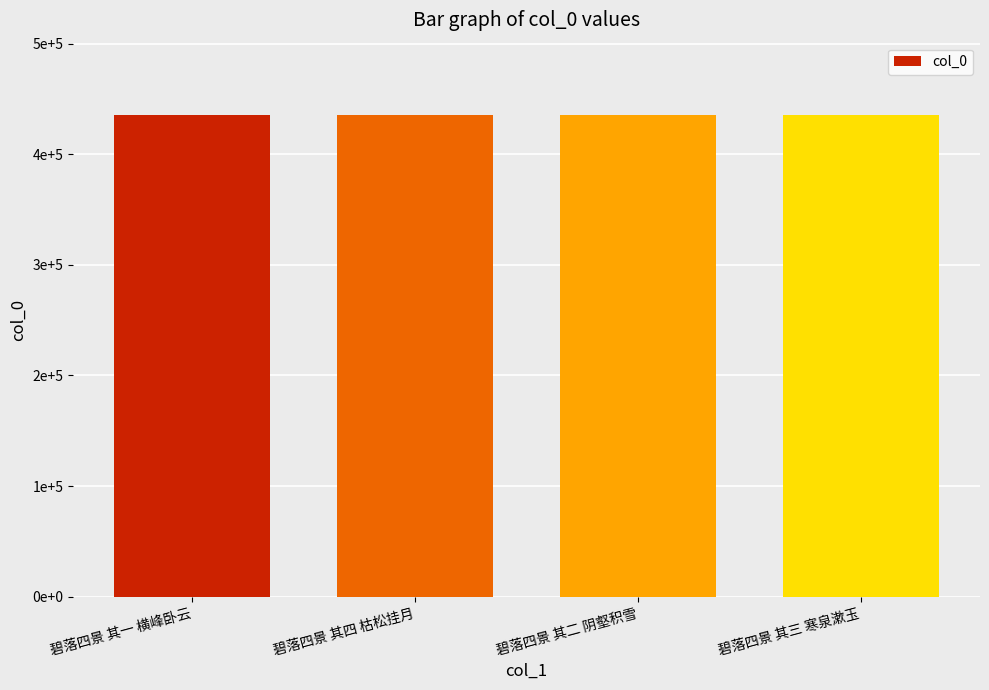

Are the bars horizontal?

No